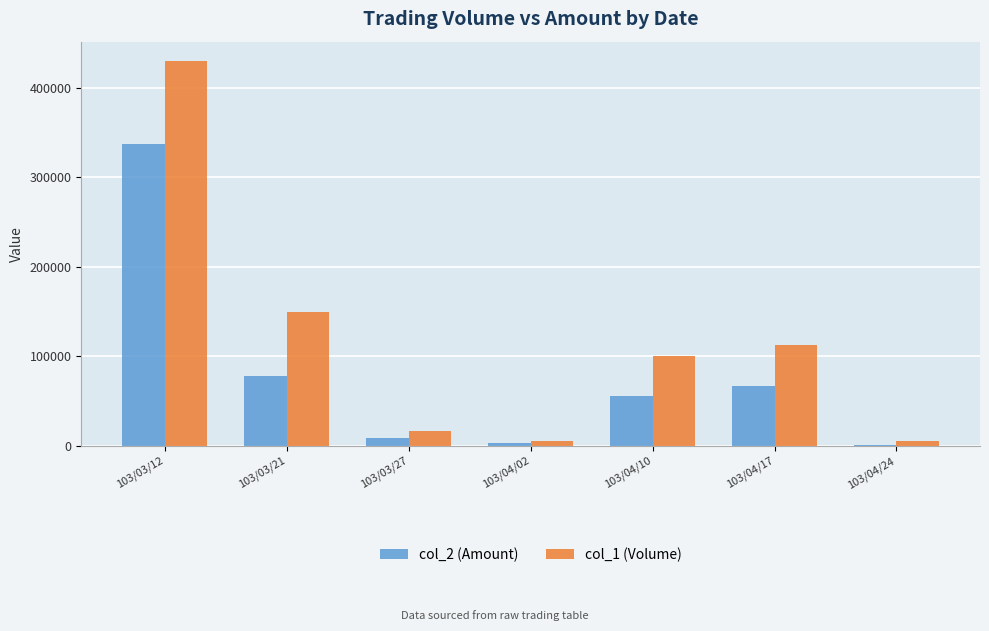

Is the value of col_2 (Amount) at 103/04/02 greater than the value of col_1 (Volume) at 103/04/10?

No